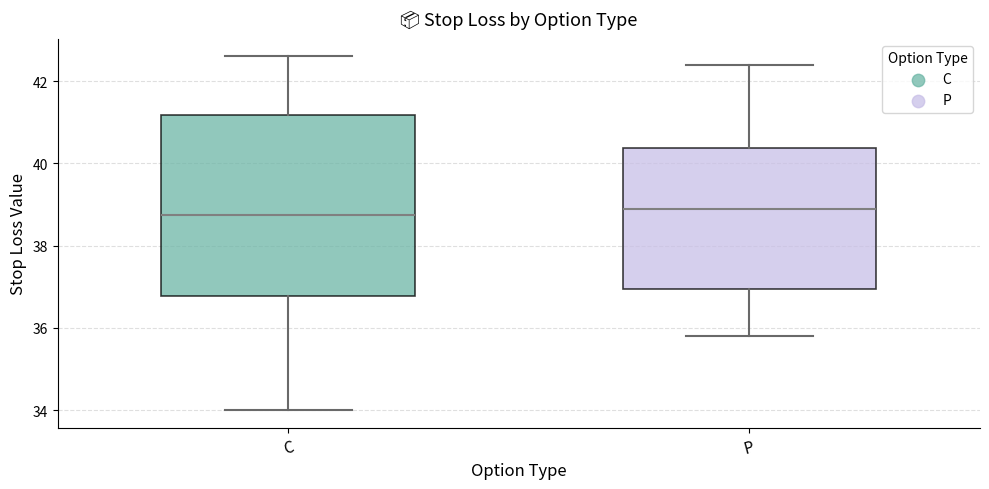

Reading left to right, read every box against the y-axis: the position of its median line, the range the box covers, and the ends of its whiskers. The values are not printed on the chart, so give them approximately, as read against the axis.

C: median 38.8, box 36.8 to 41.2, whiskers 34.0 to 42.6
P: median 39.0, box 37.0 to 40.4, whiskers 35.8 to 42.4